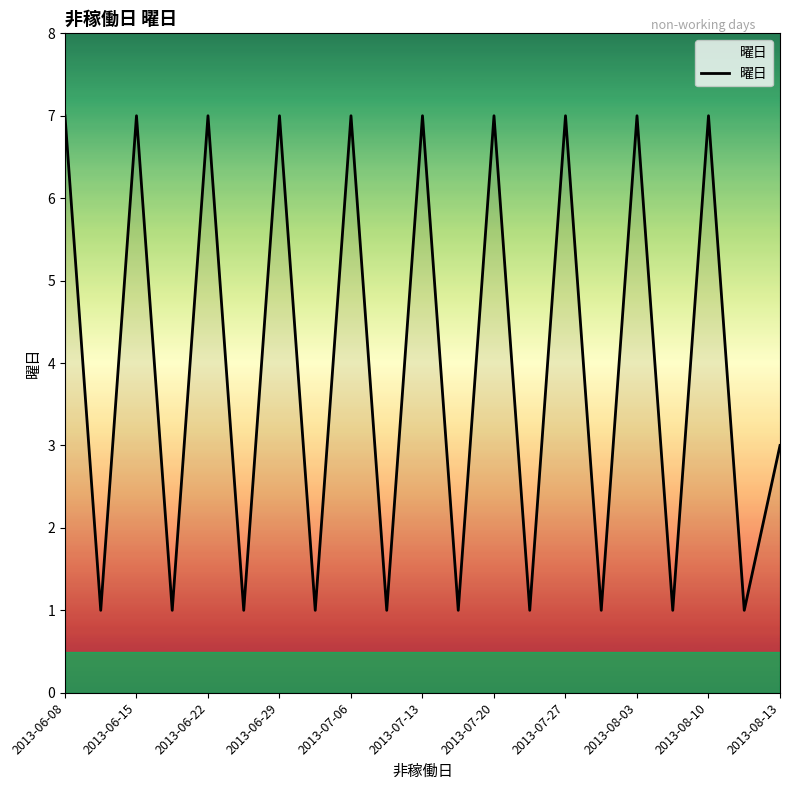

What is the difference between the maximum and minimum values?

6